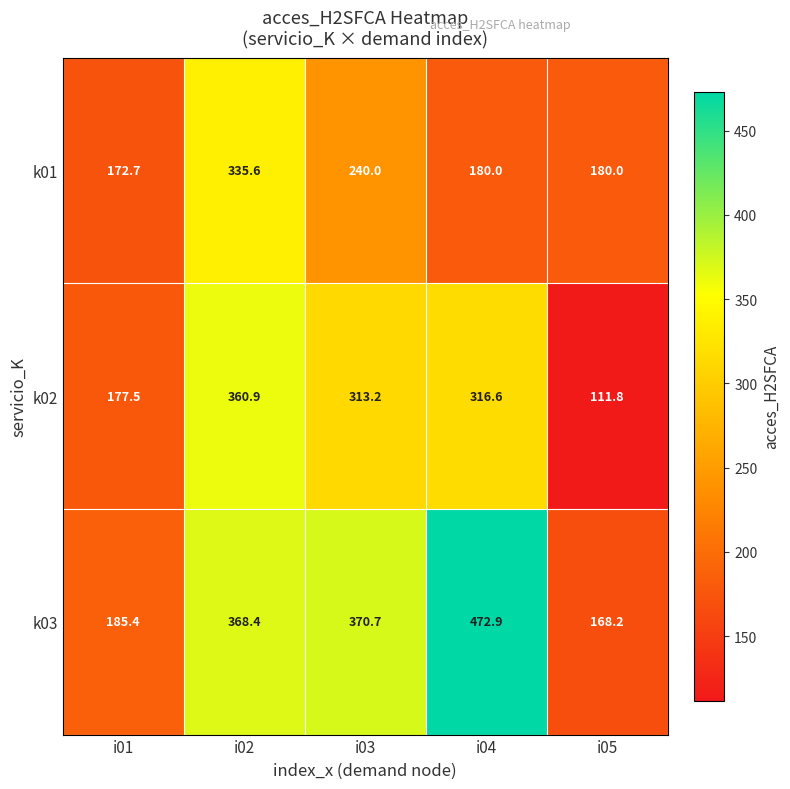

What is the sum of all k02 values?

1280.0